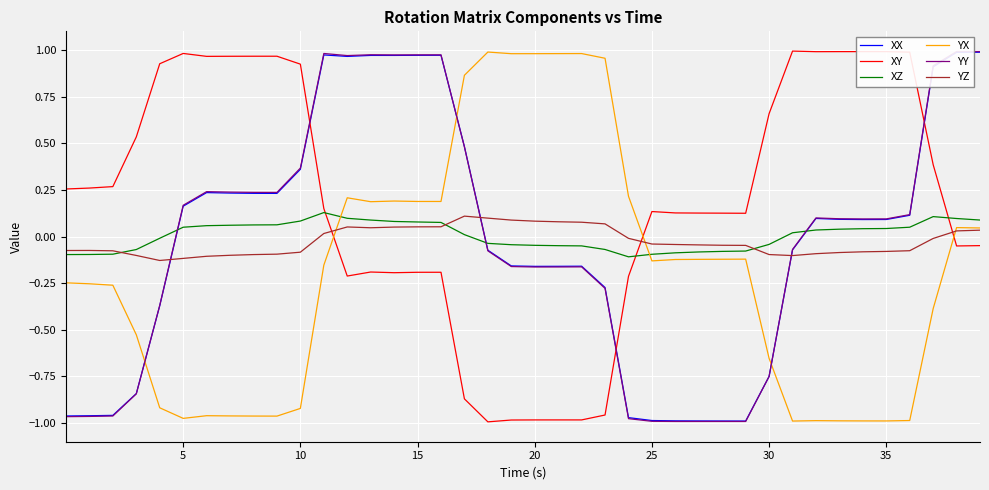

Which series ends up on top after the final intersection of YZ and XY?

YZ